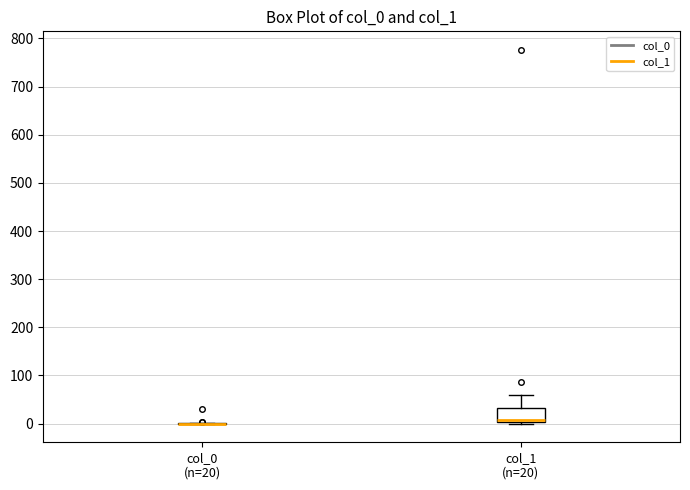

Where does the median line of the box for col_1 (n=20) sit on the y-axis? The values are not printed on the chart, so give them approximately, as read against the axis.

10